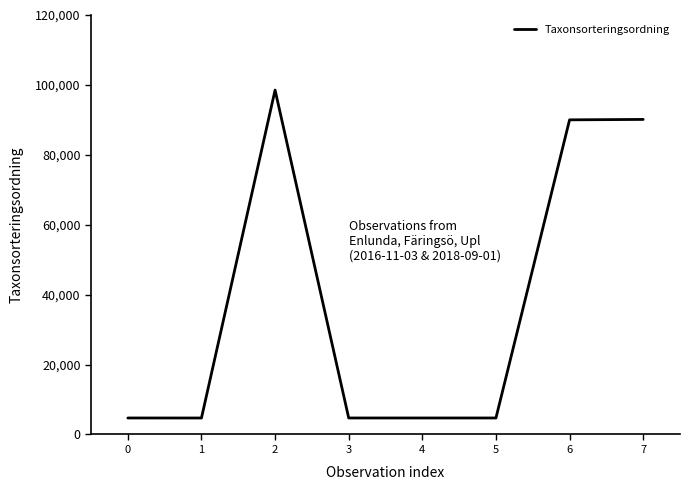

Between 2 and 6, which is larger?

2